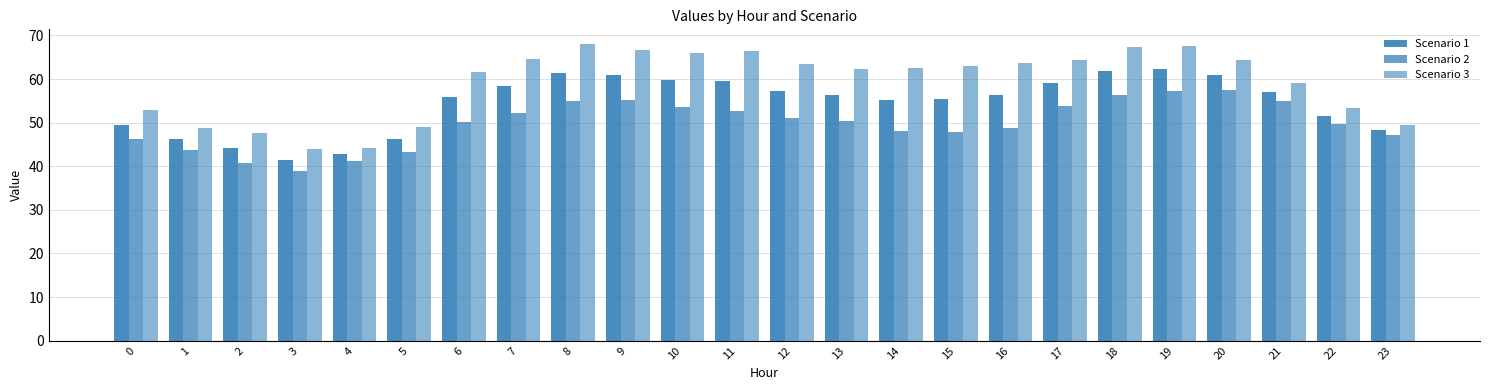

How many categories are shown in the chart?

24